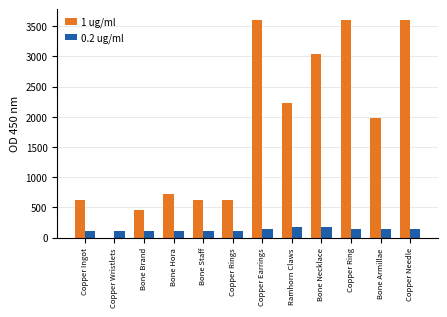

What are all the series names shown in the legend?

1 ug/ml, 0.2 ug/ml